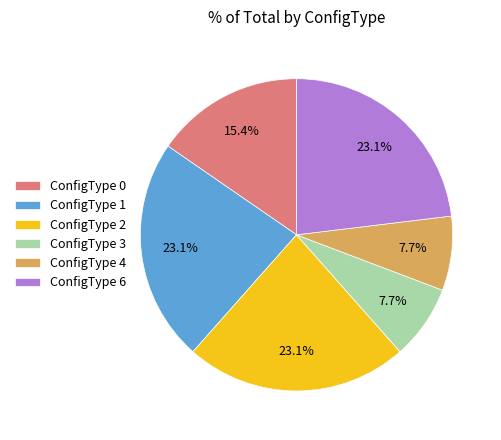

Is the sum of ConfigType 4 and ConfigType 0 greater than half?

No